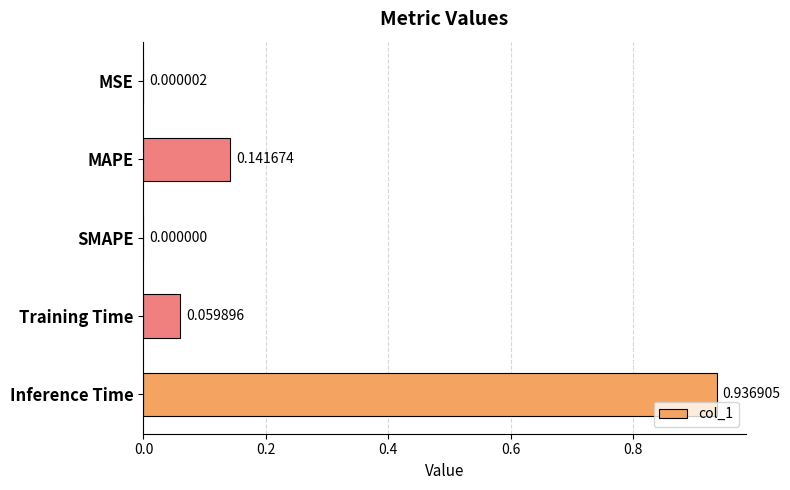

Are the bars horizontal?

Yes